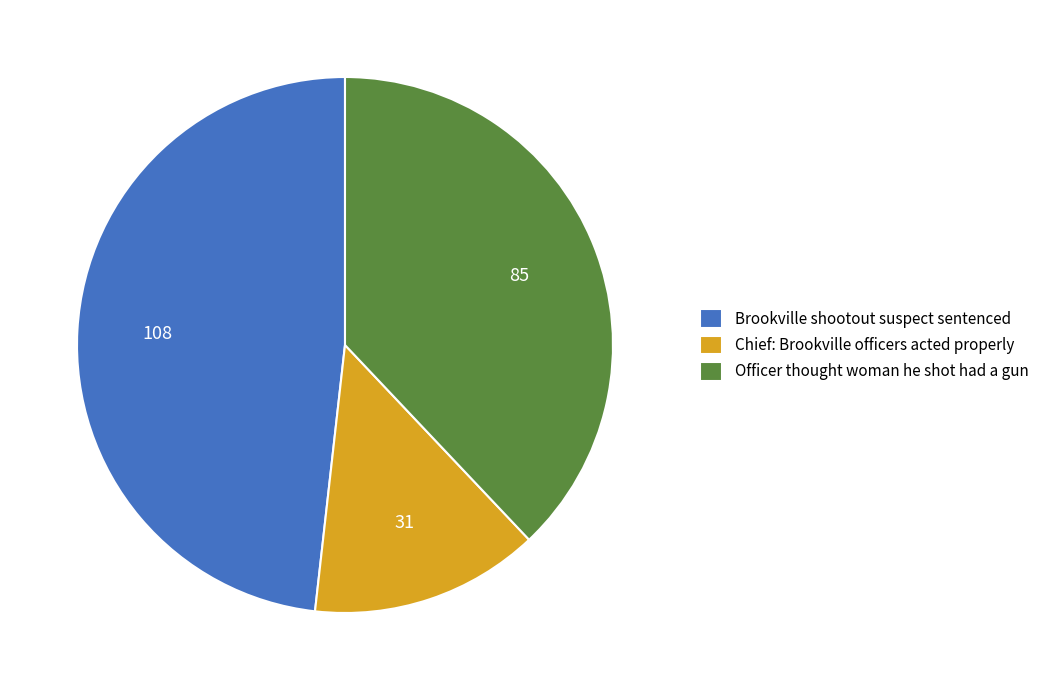

Which category has the smallest portion of the pie?

Chief: Brookville officers acted properly